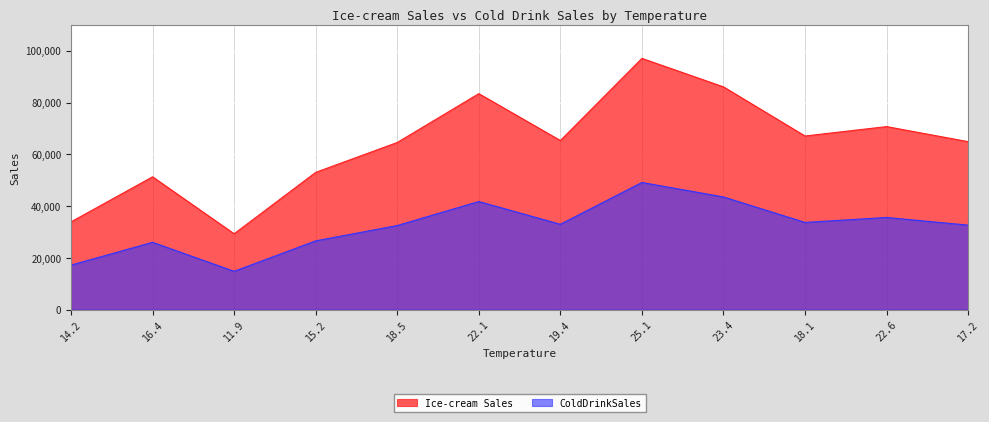

What is the greatest value displayed?

97040